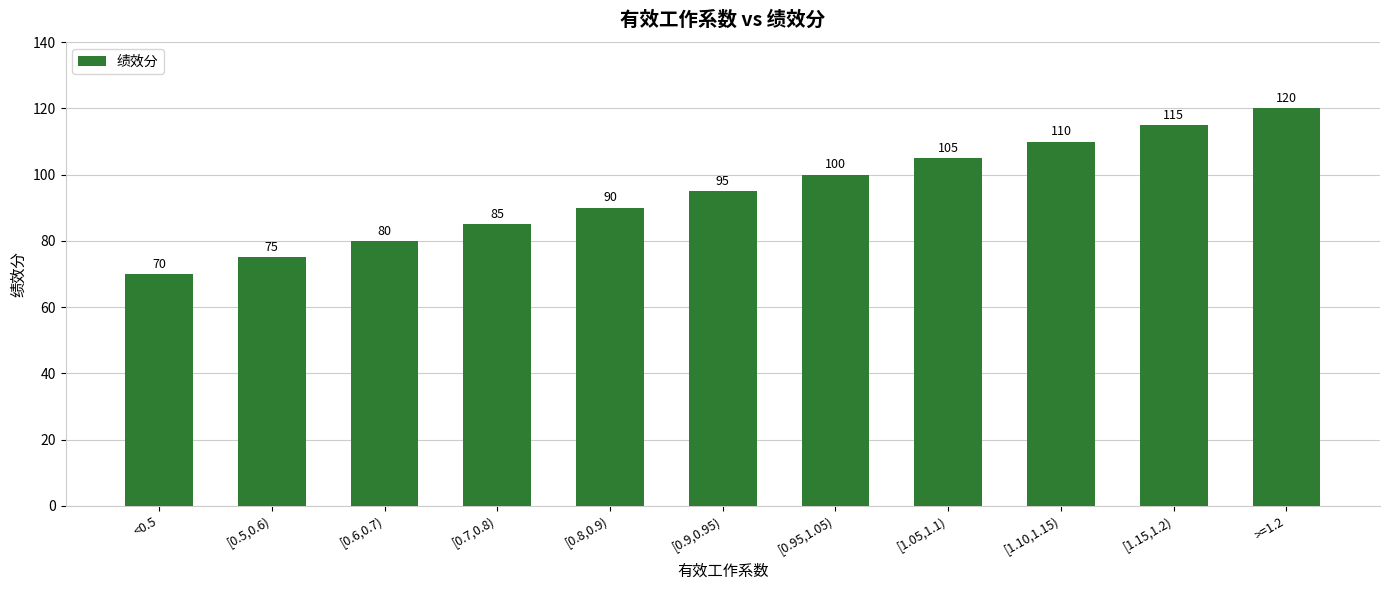

List the labels in order of value, smallest first.

<0.5, [0.5,0.6), [0.6,0.7), [0.7,0.8), [0.8,0.9), [0.9,0.95), [0.95,1.05), [1.05,1.1), [1.10,1.15), [1.15,1.2), >=1.2